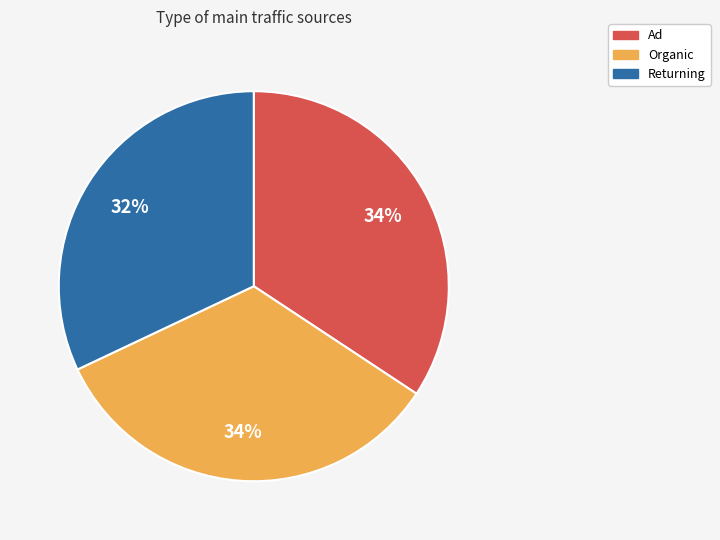

To the nearest percent, what percentage of the pie is Returning?

32%